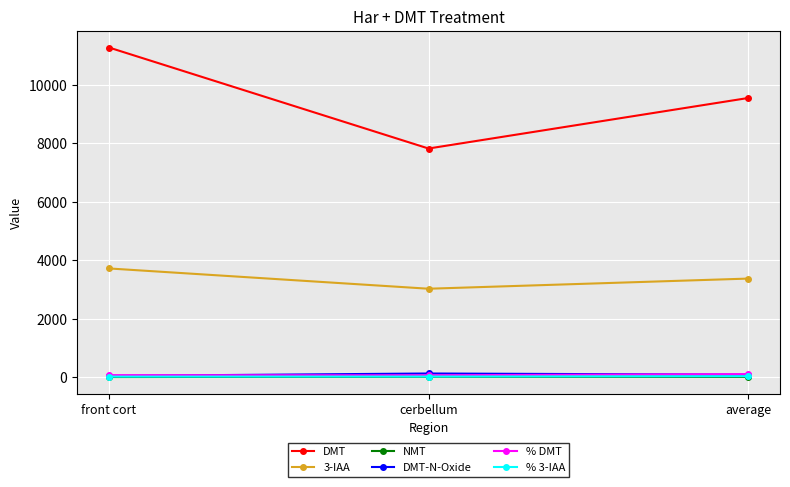

Where is % DMT nearest to the value 90?

front cort